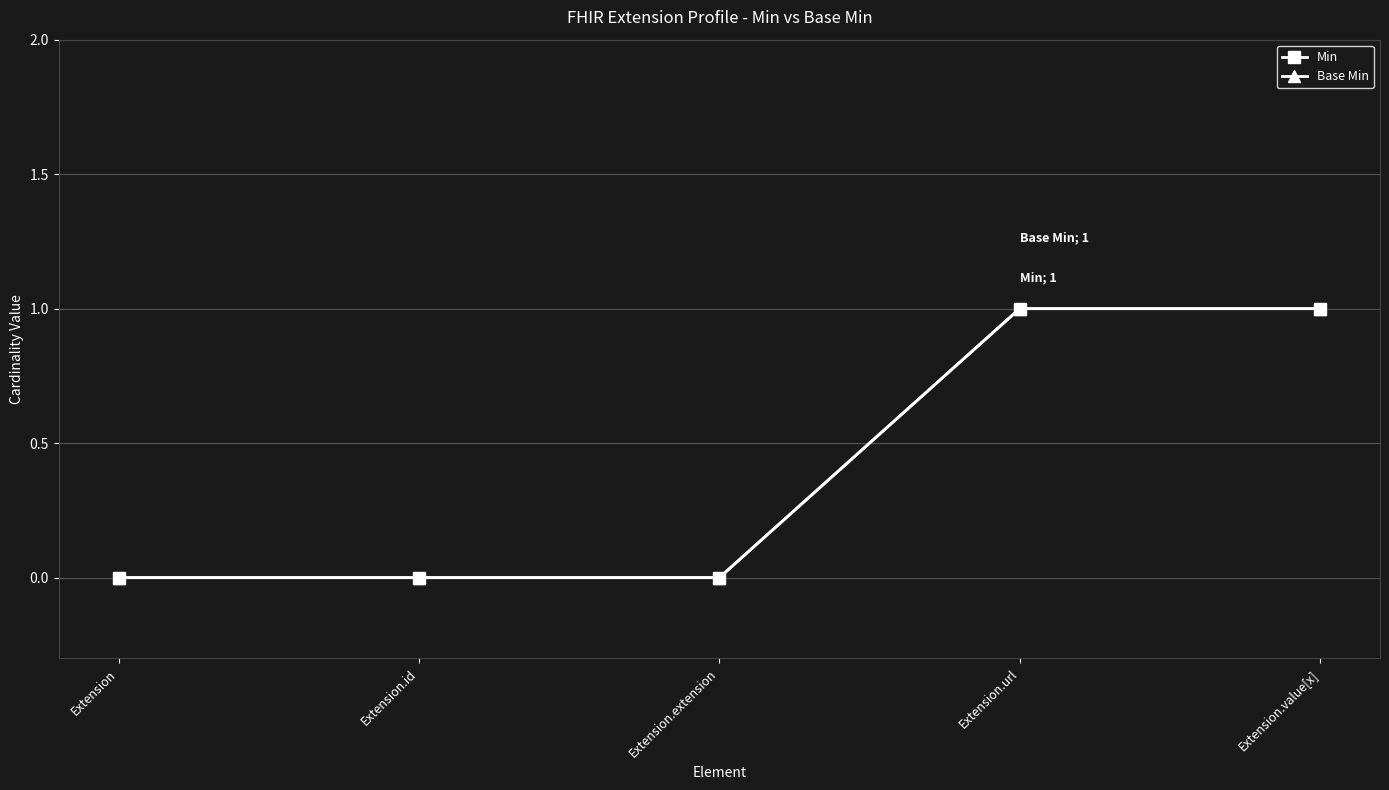

Reading left to right, extract all data points from this chart.

Min: Extension=0	Extension.id=0	Extension.extension=0	Extension.url=1	Extension.value[x]=1
Base Min: Extension=0	Extension.id=0	Extension.extension=0	Extension.url=1	Extension.value[x]=1